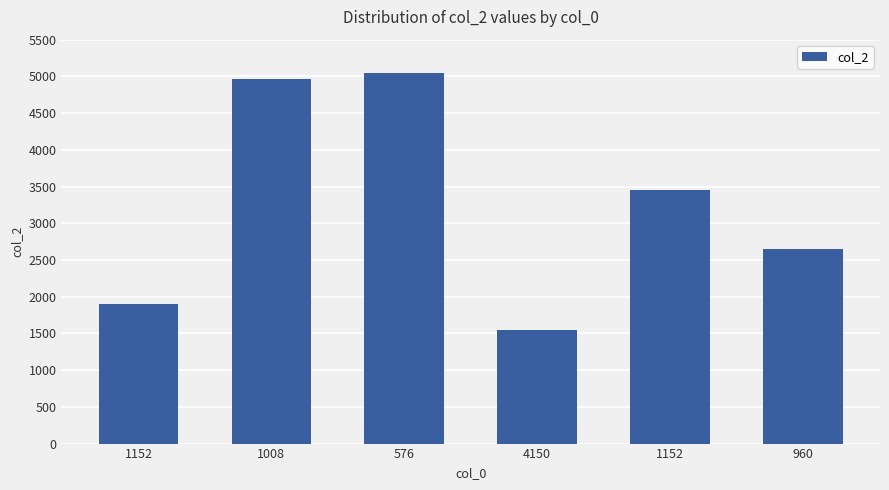

List the labels in order of value, largest first.

576, 1008, 1152, 960, 1152, 4150